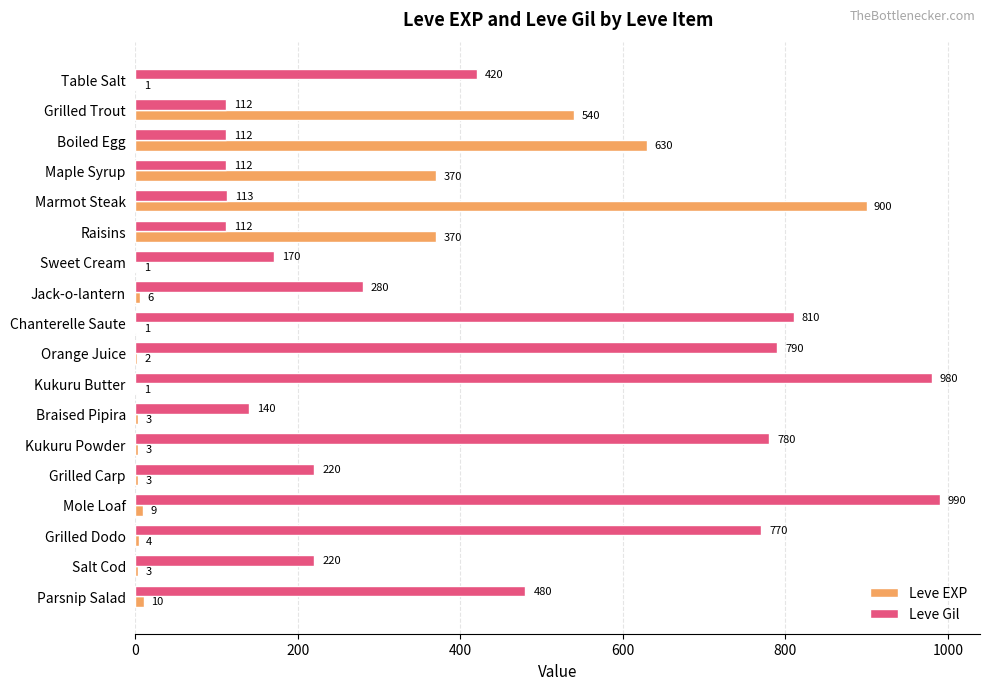

Is it true that Leve Gil equals 151 at Boiled Egg?

False